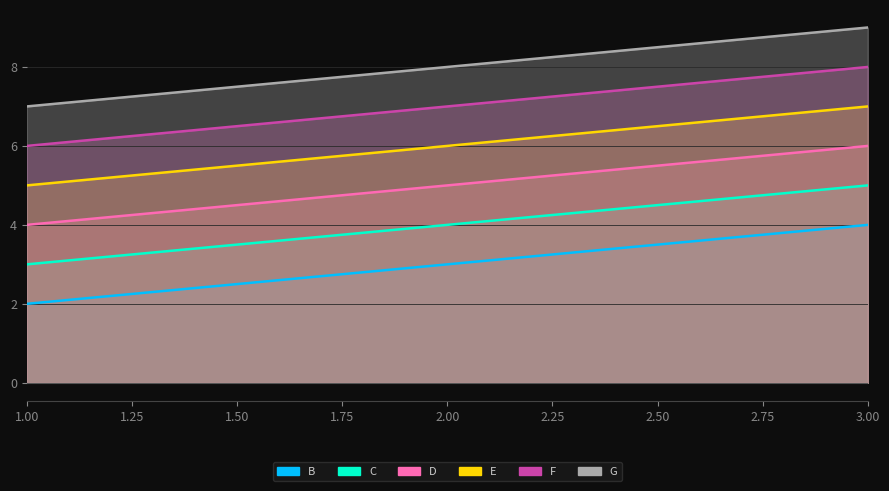

What is the minimum value shown in the chart?

2.0